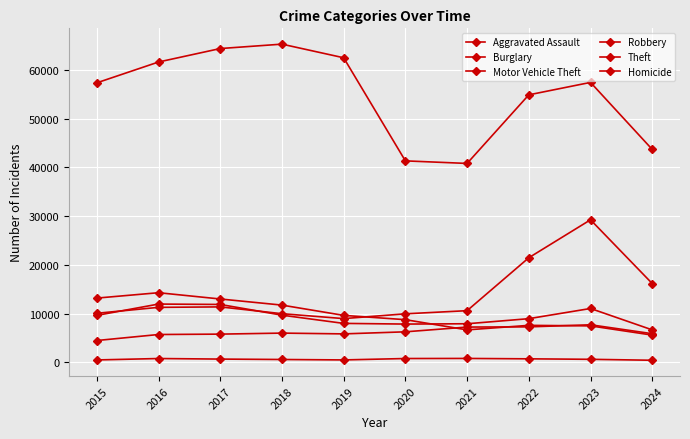

Count the number of categories in the chart.

10